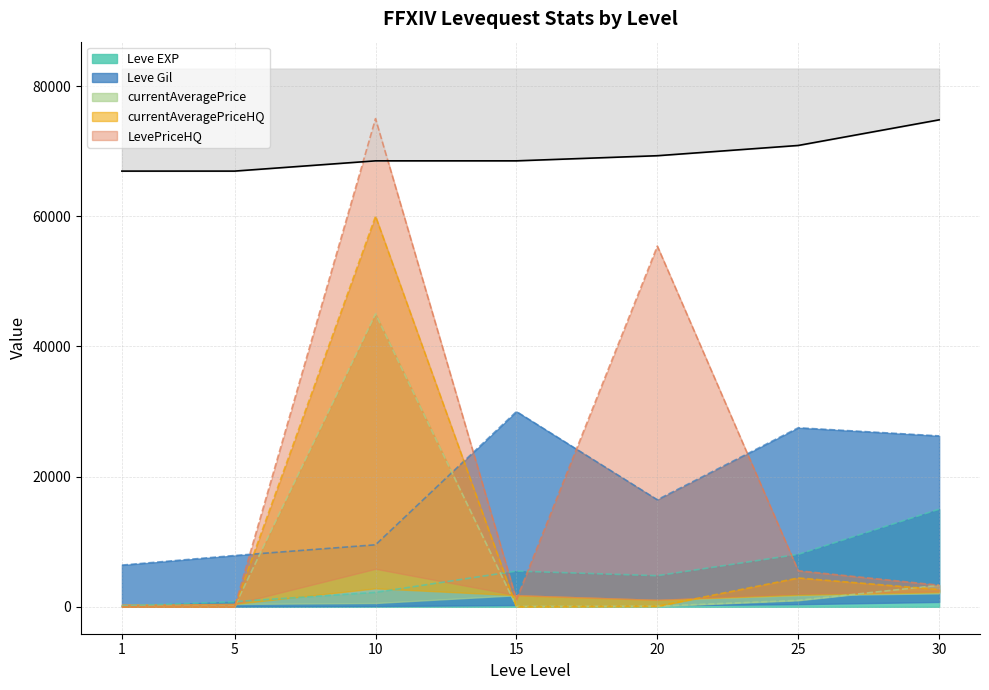

What are all the series names shown in the legend?

Leve EXP, Leve Gil, currentAveragePrice, currentAveragePriceHQ, LevePriceHQ